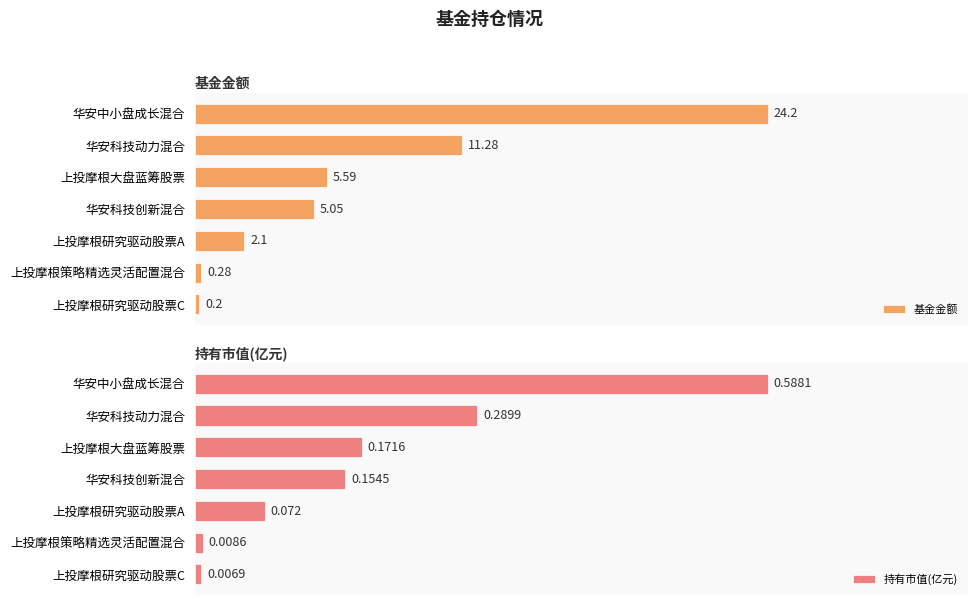

Rank the categories by 基金金额 value from highest to lowest.

华安中小盘成长混合, 华安科技动力混合, 上投摩根大盘蓝筹股票, 华安科技创新混合, 上投摩根研究驱动股票A, 上投摩根策略精选灵活配置混合, 上投摩根研究驱动股票C